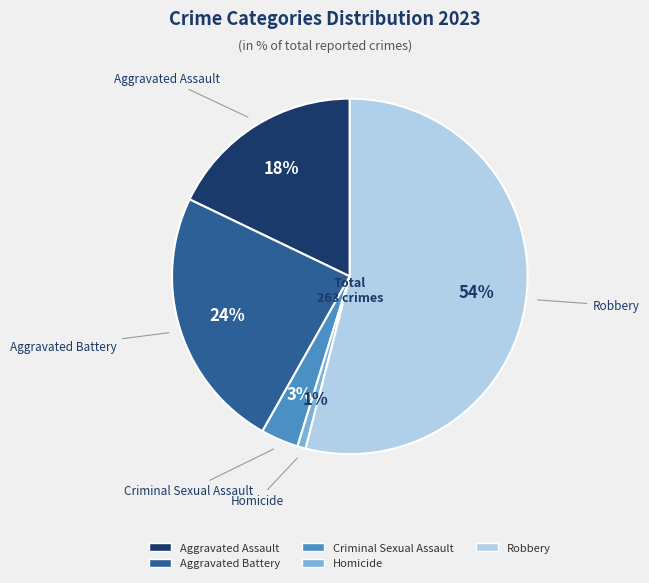

How many slices are in this pie chart?

5